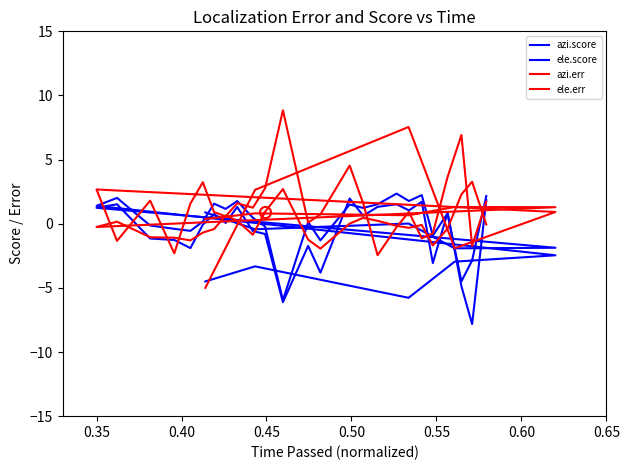

Count the number of categories in the chart.

30